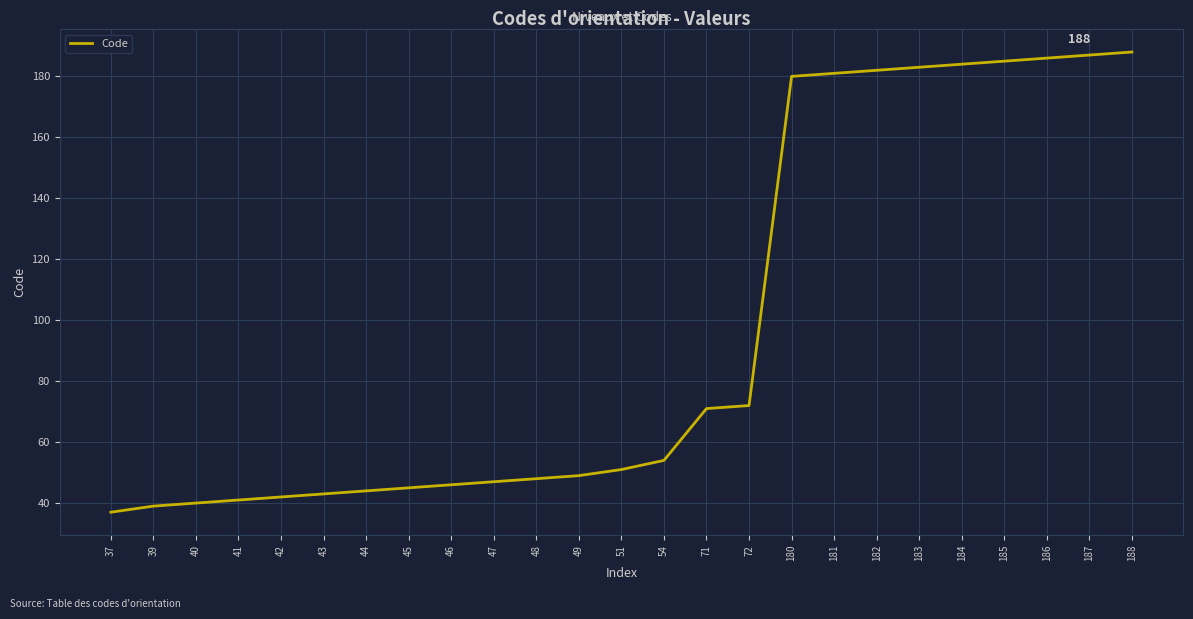

True or false: the data shows 12 at 45.

False